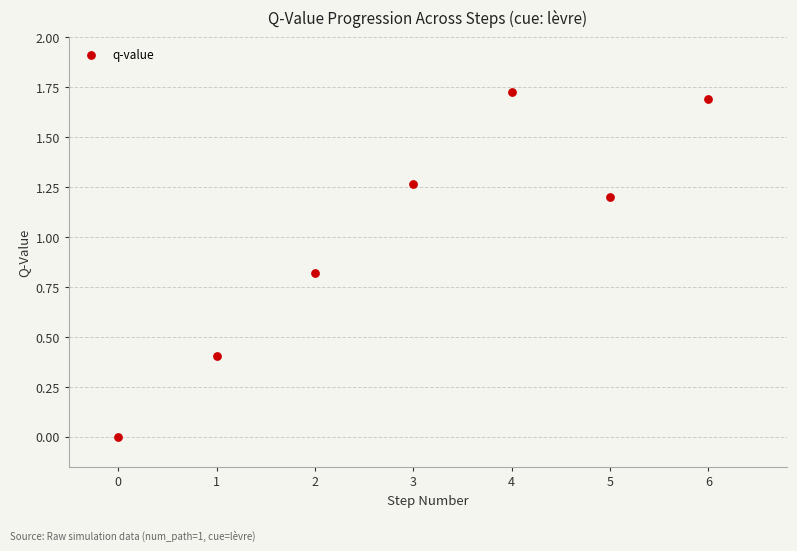

What is the average Y value?

1.0